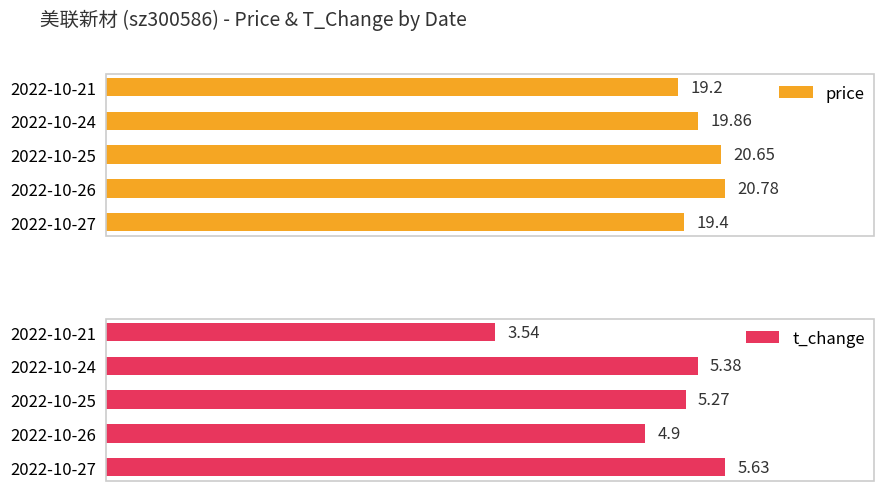

What is the sum of all price values?

99.9